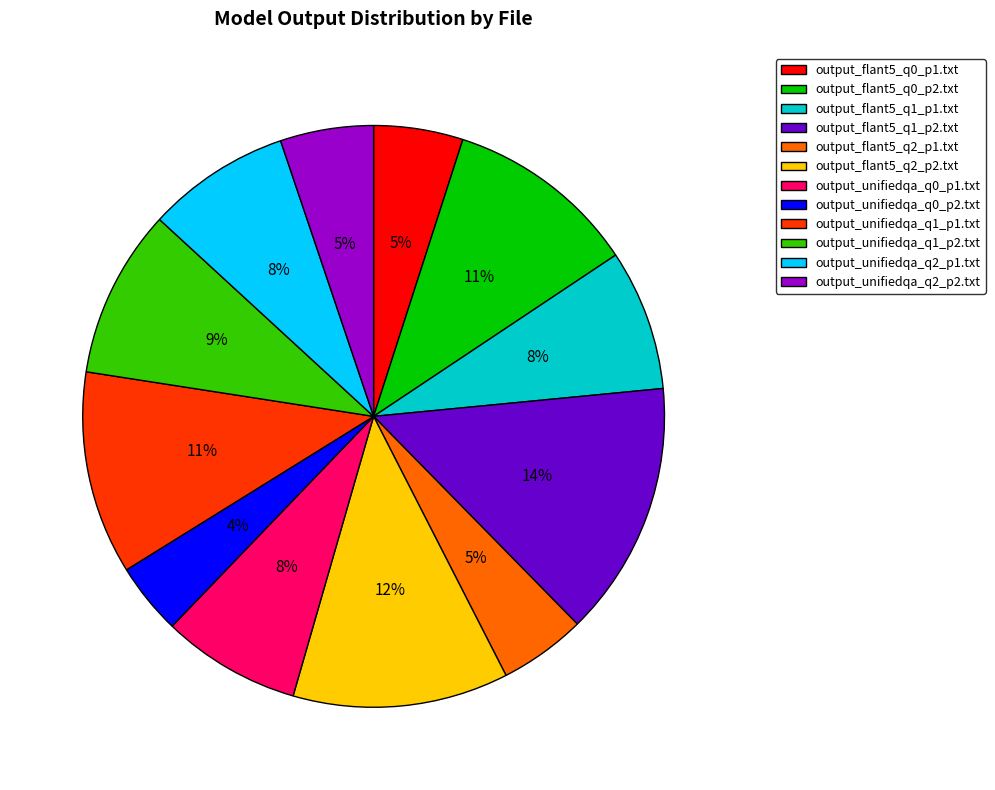

To the nearest percent, what is the difference between the largest and smallest slice percentages?

10%